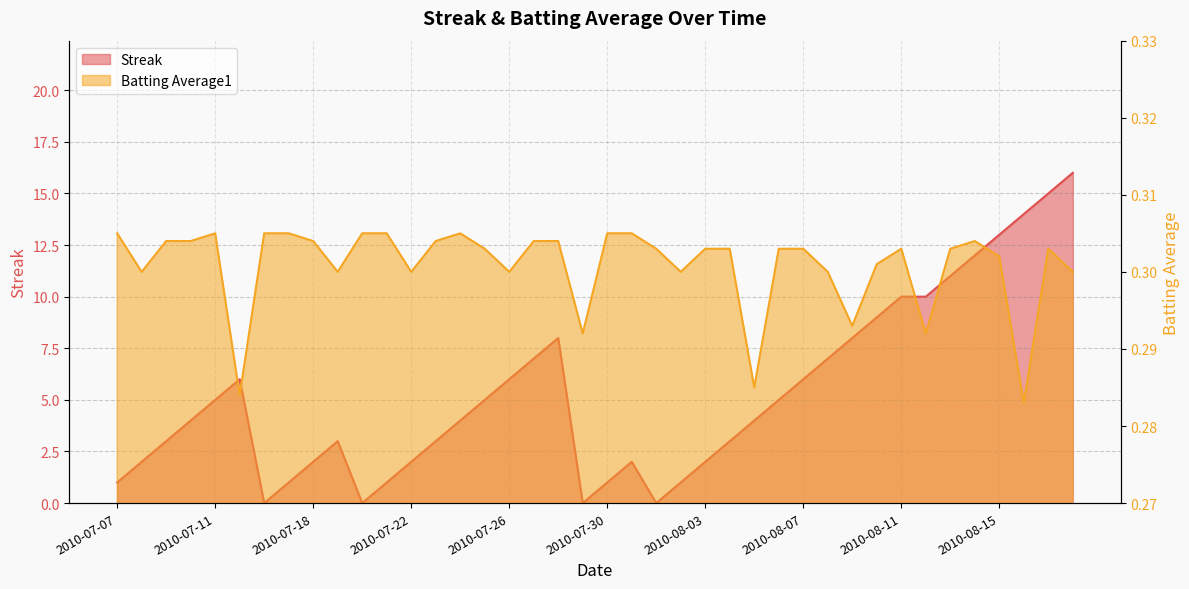

Which series has the largest total across all categories?

Streak